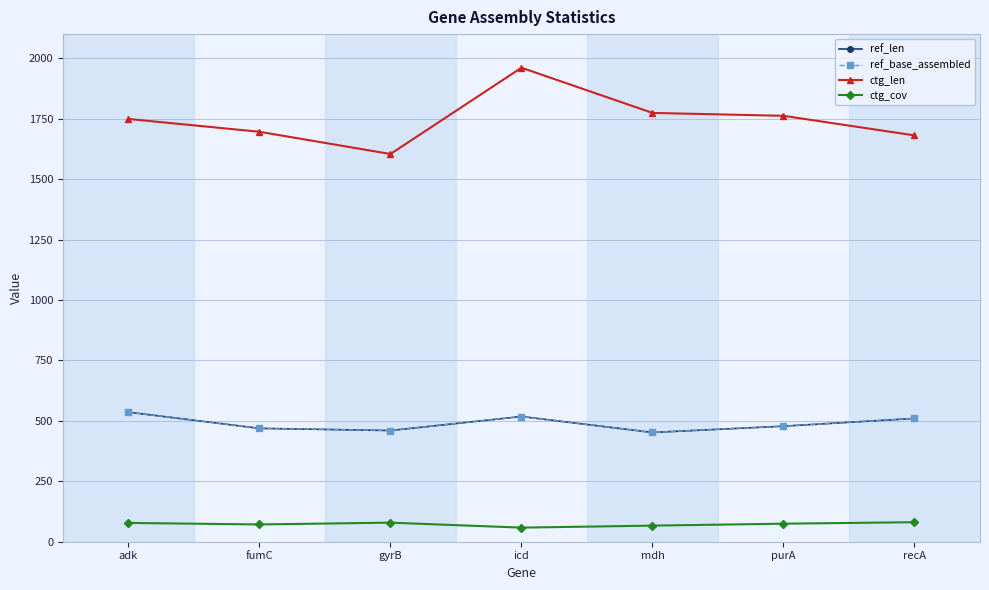

How many lines are shown in the chart?

4